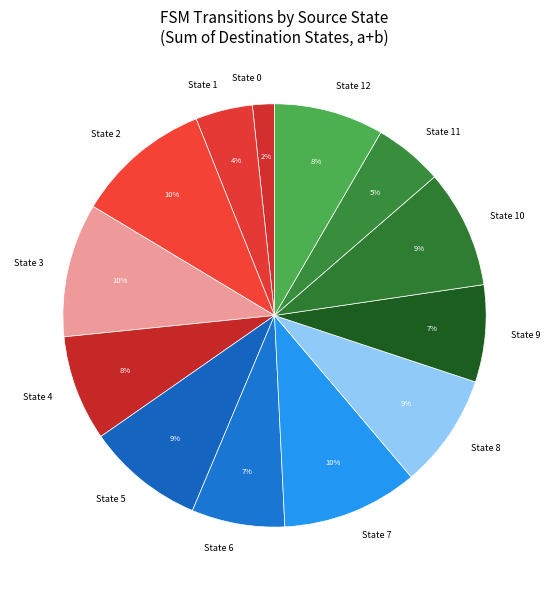

Is the sum of State 8 and State 9 greater than half?

No